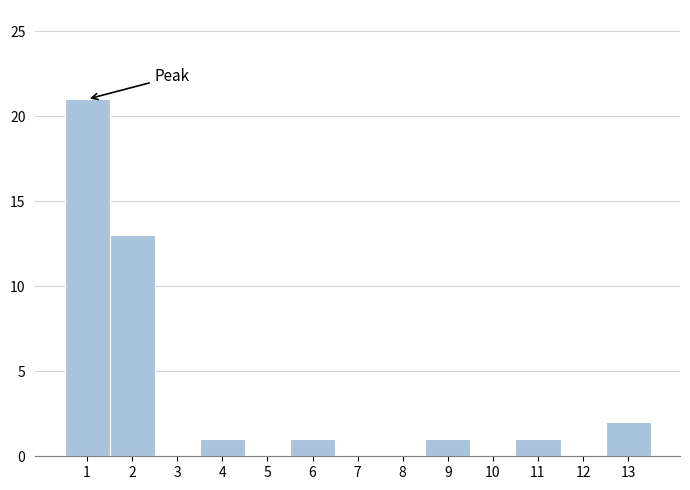

Reading left to right, what are all the values shown in this chart?

1=21	2=13	3=0	4=1	5=0	6=1	7=0	8=0	9=1	10=0	11=1	12=0	13=2